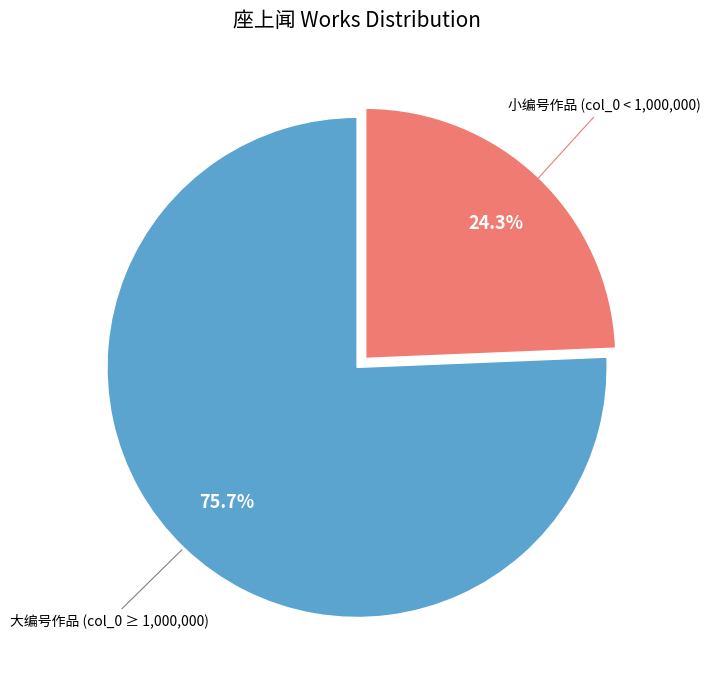

Does any single category account for the majority?

Yes